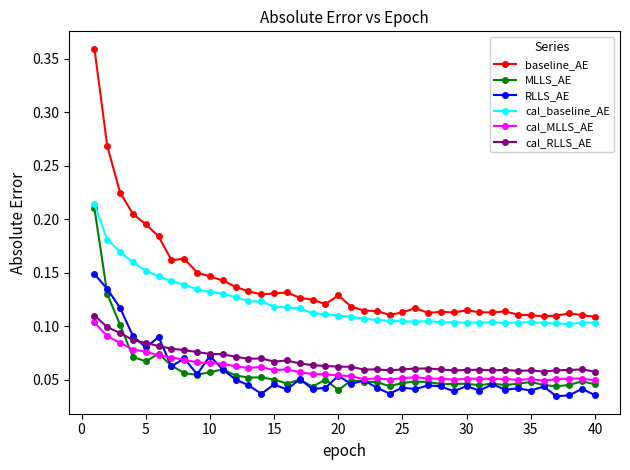

True or false: RLLS_AE and cal_RLLS_AE intersect in this chart.

True